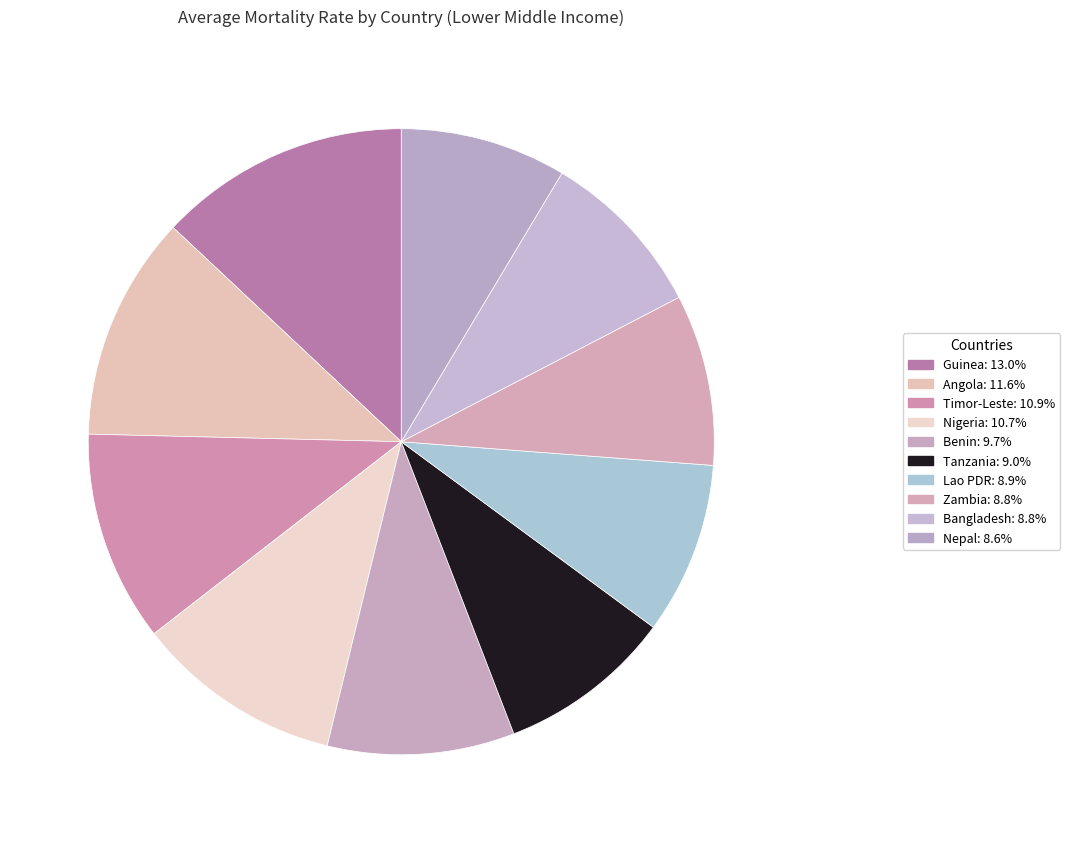

Rank the categories by value from lowest to highest.

Nepal, Bangladesh, Zambia, Lao PDR, Tanzania, Benin, Nigeria, Timor-Leste, Angola, Guinea